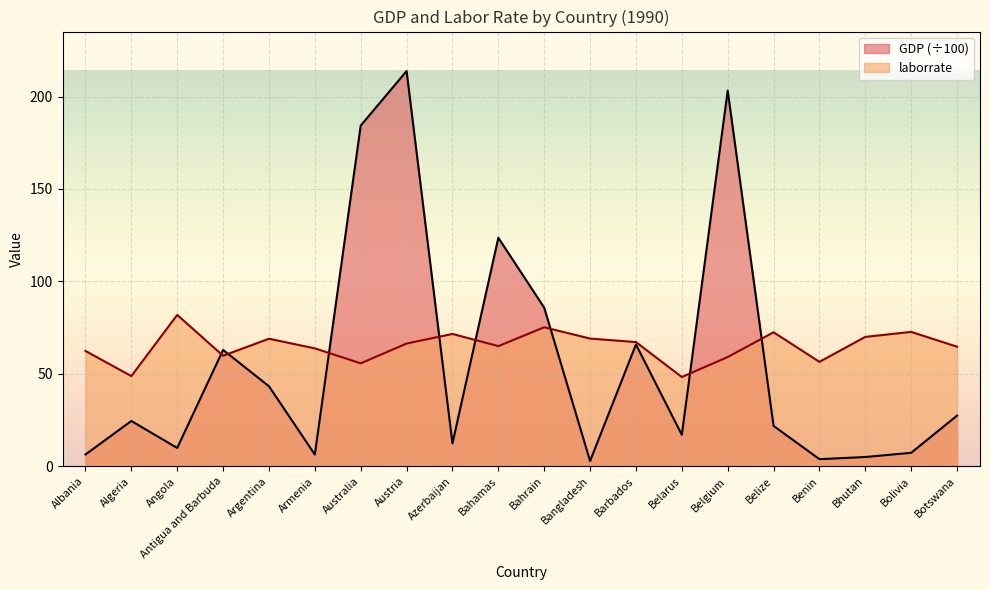

What is the highest value of the laborrate series?

81.9